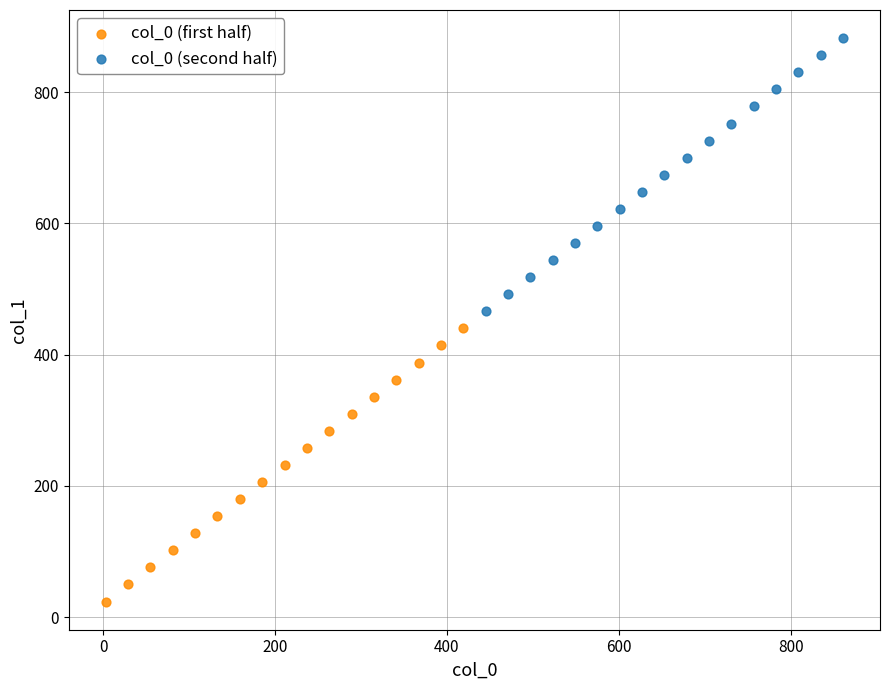

Which series contains the lowest Y value?

col_0 (first half)